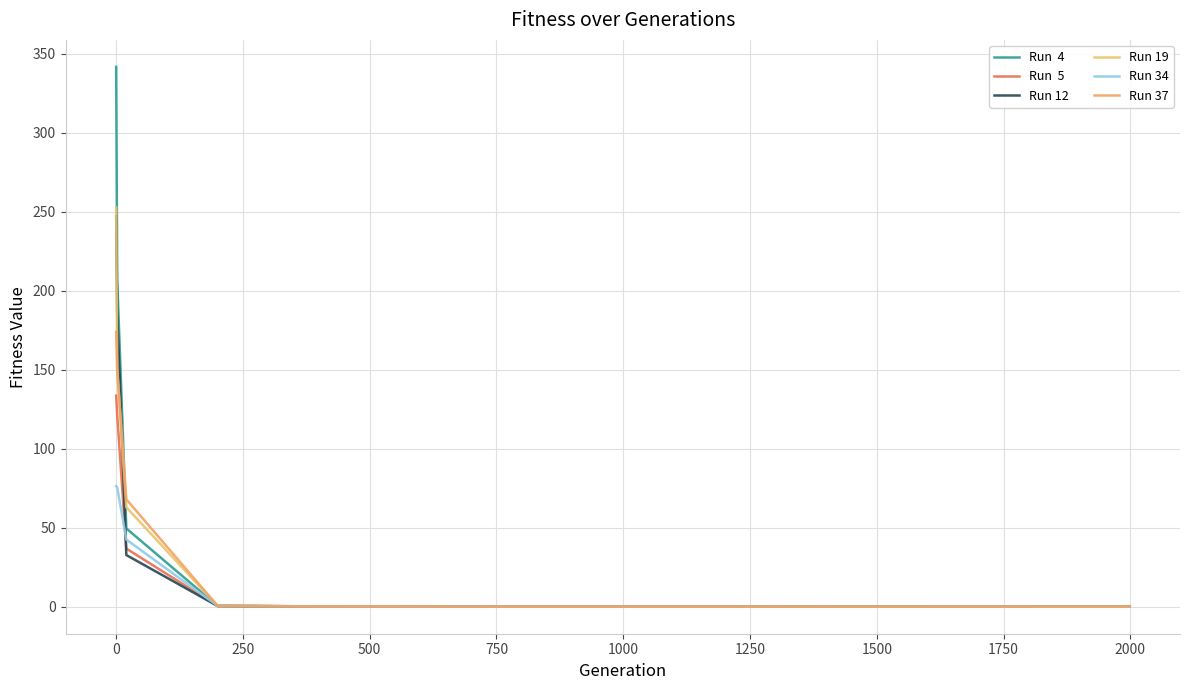

How many lines are shown in the chart?

6